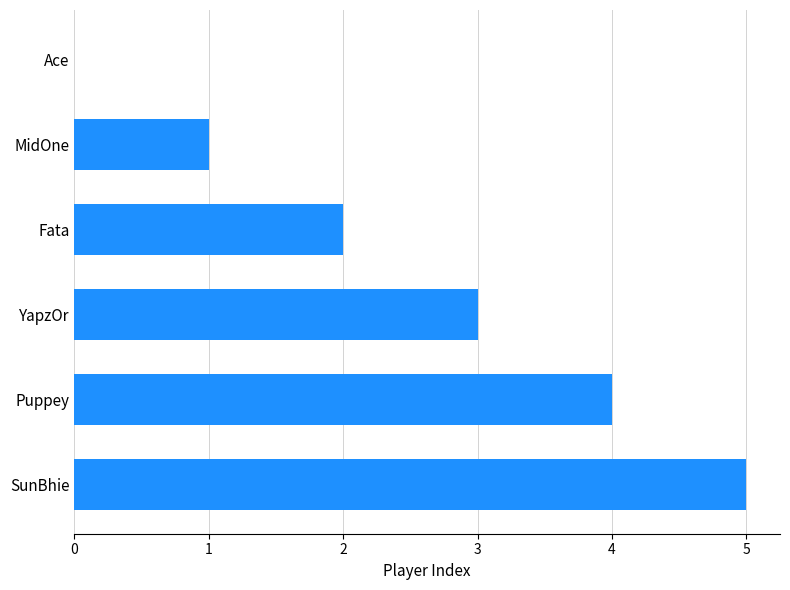

What is the sum of all values?

15